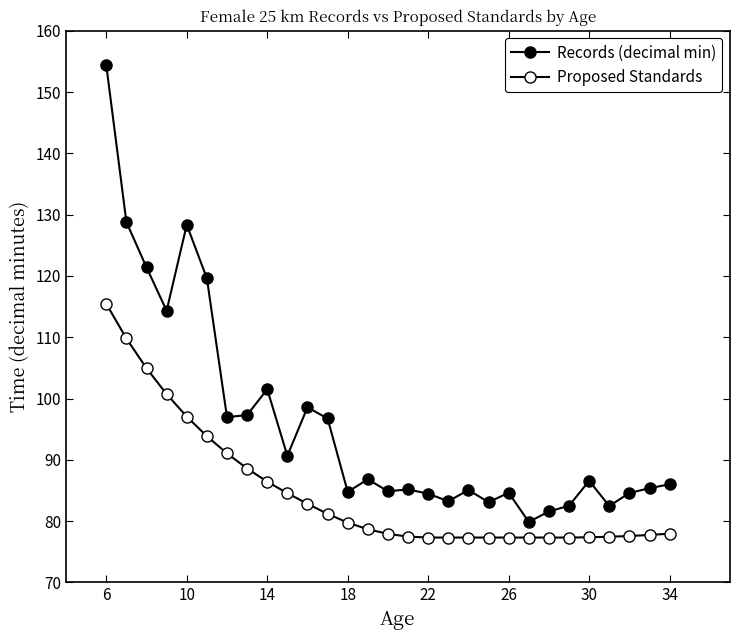

How many lines are shown in the chart?

2